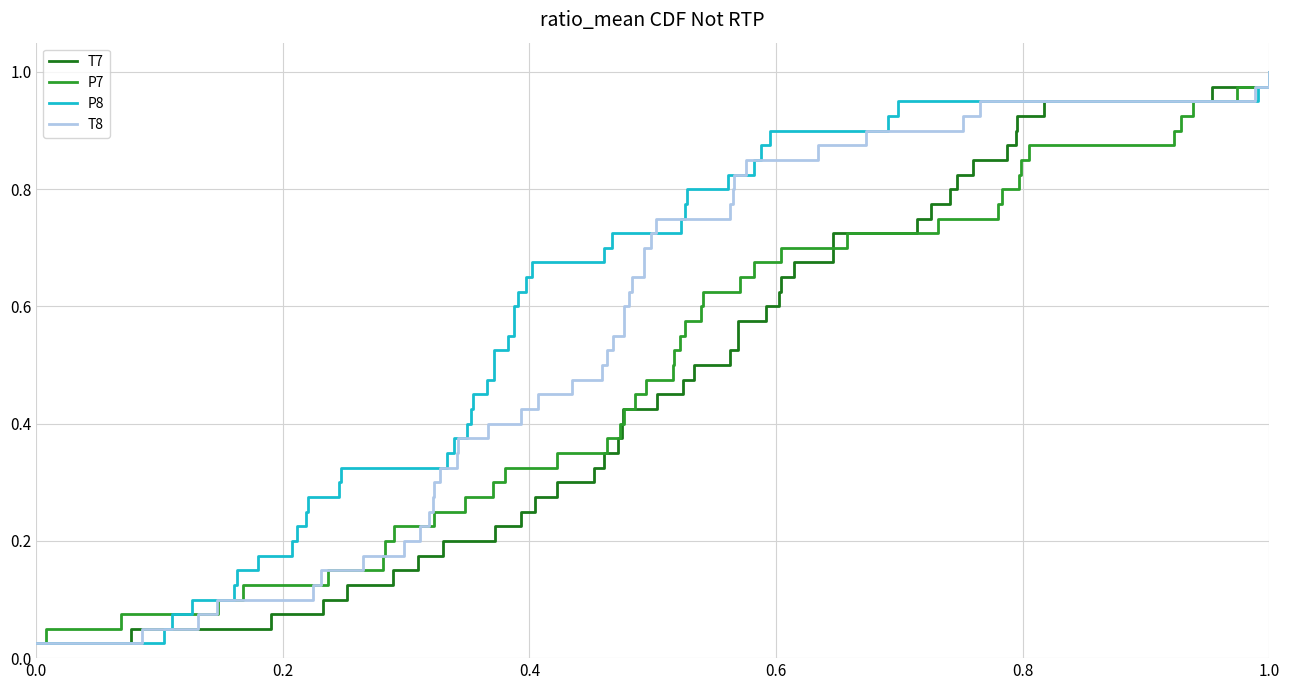

The T7 series shows 0.5 at 1.0. True or false?

False